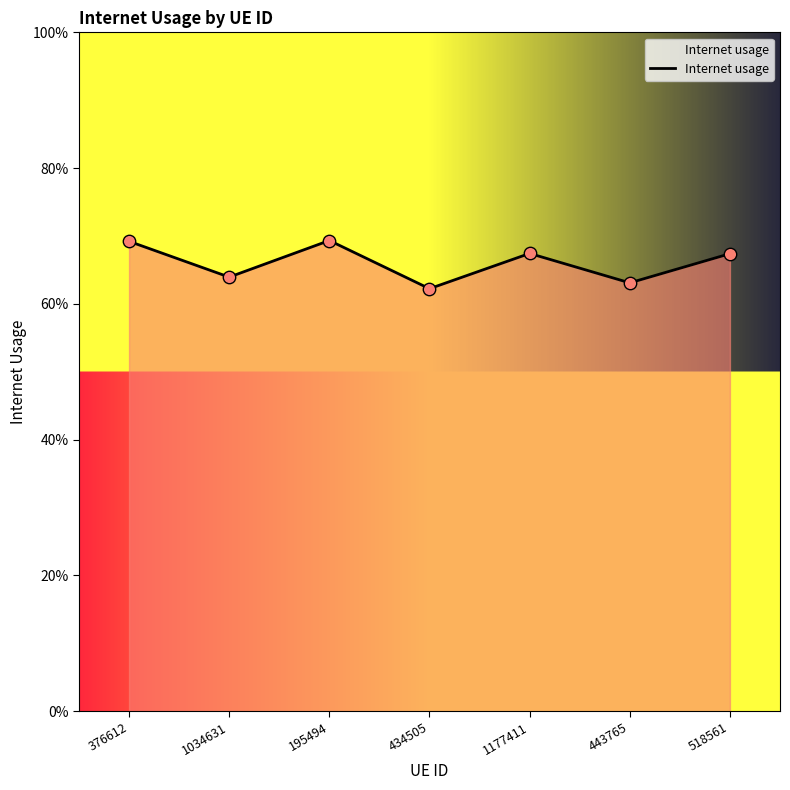

Does the chart have visible grid lines?

No